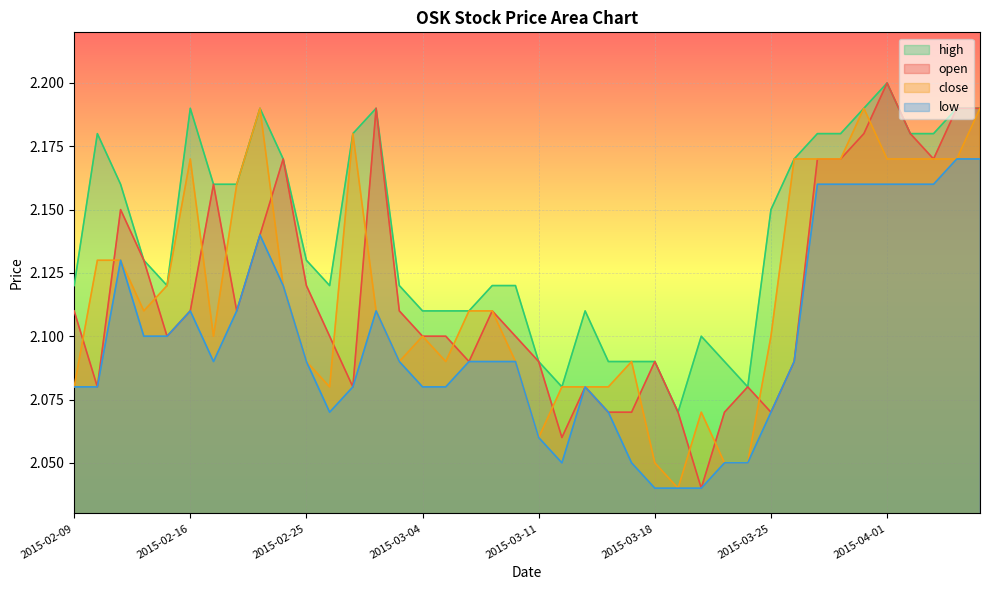

Rank the series by their maximum value, from highest to lowest.

open, high, close, low